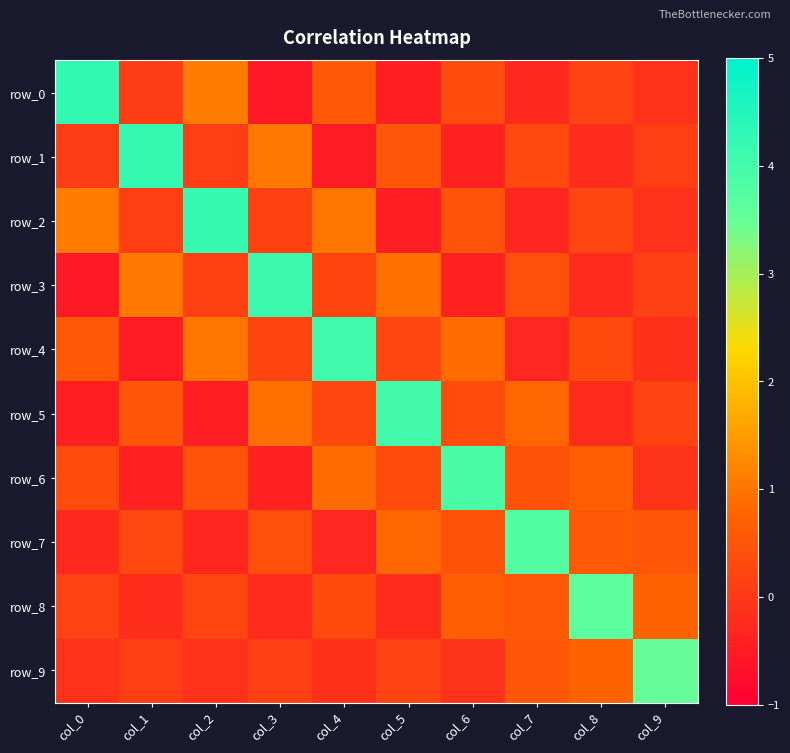

Which label corresponds to the smallest value in the chart?

col_3